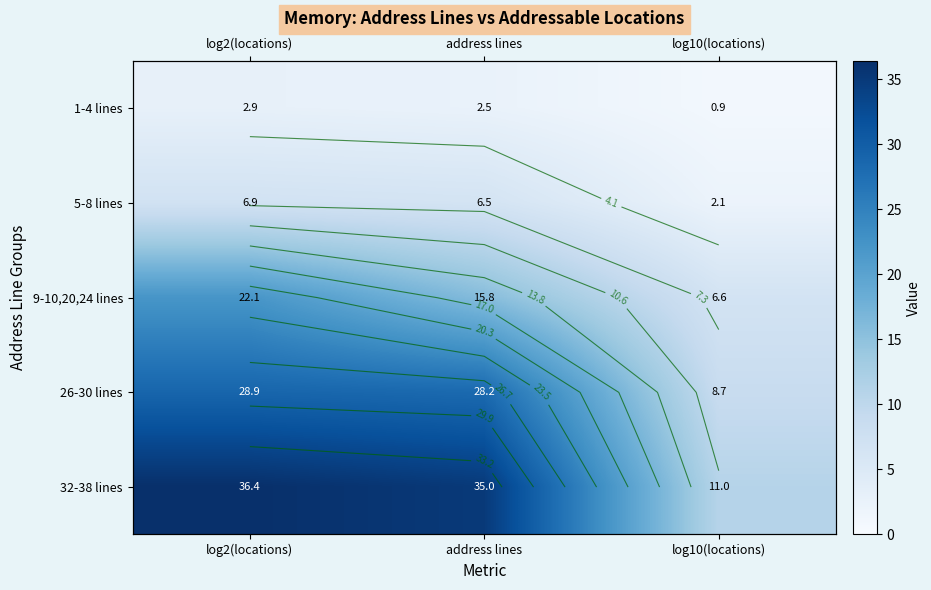

Where does the 26-30 lines series first go above 28?

log2(locations)